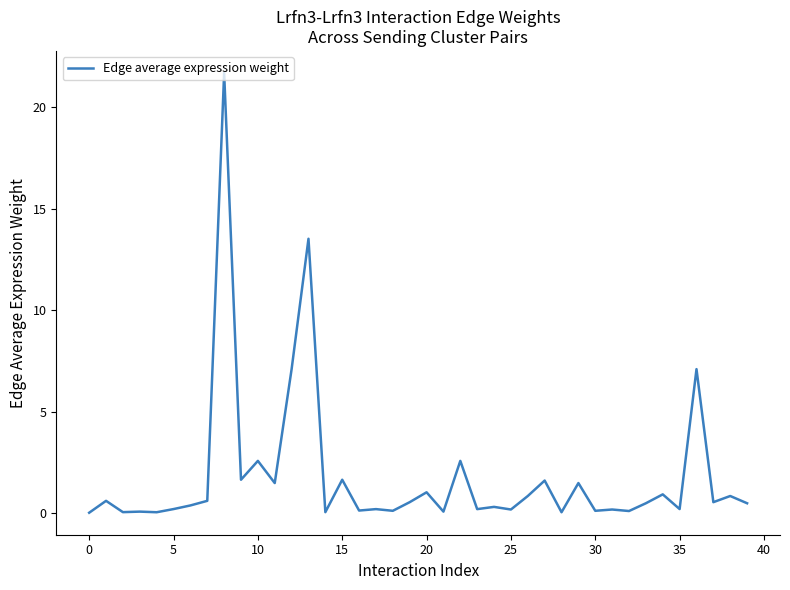

What is the maximum value shown in the chart?

21.7